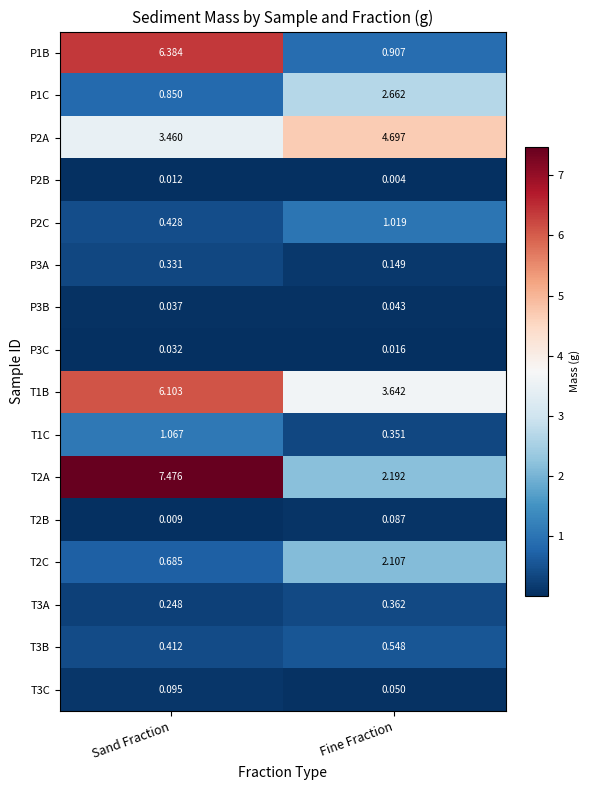

Is the value of P3C at Fine Fraction greater than the value of P1B at Fine Fraction?

No